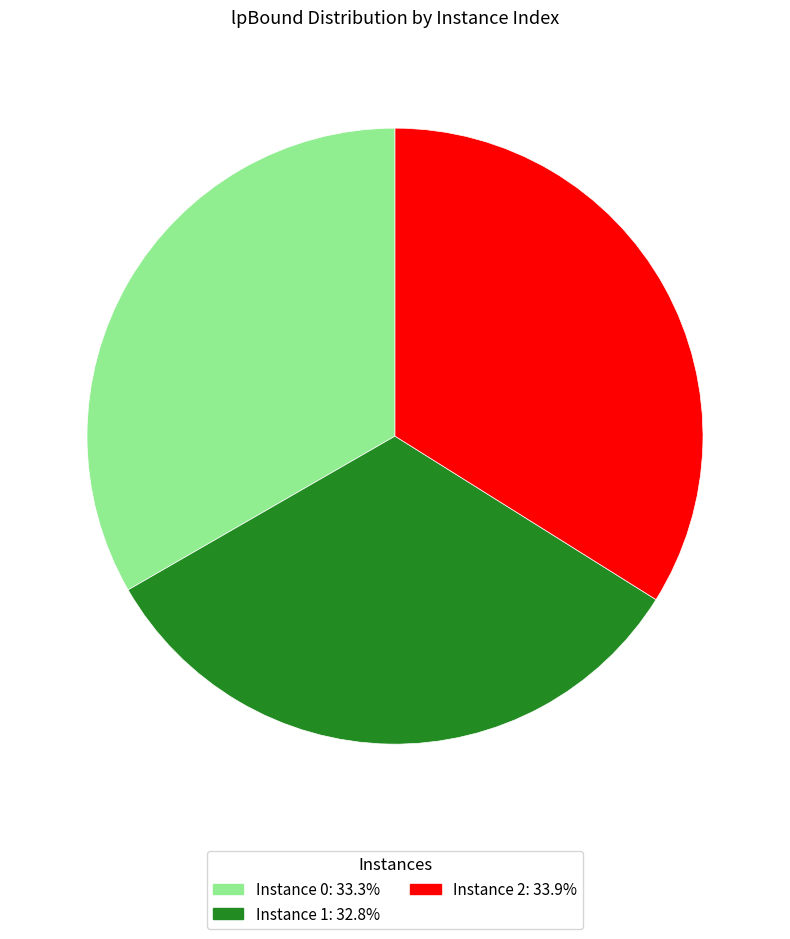

Is there any slice that represents more than half of the pie?

No